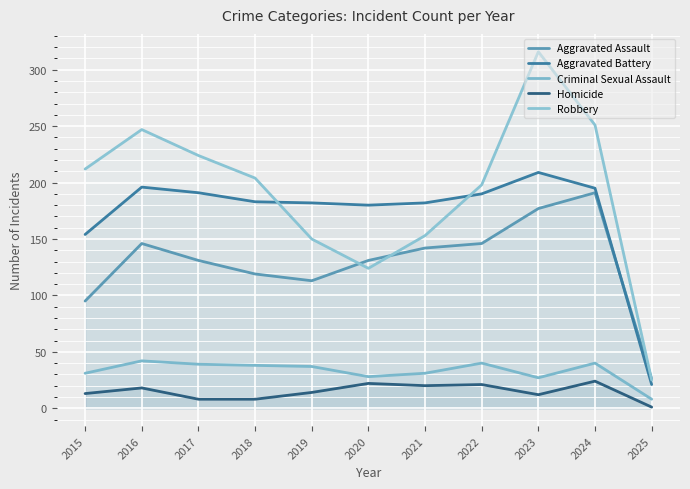

What is the value of the Aggravated Battery point at the 6th from the left?

180